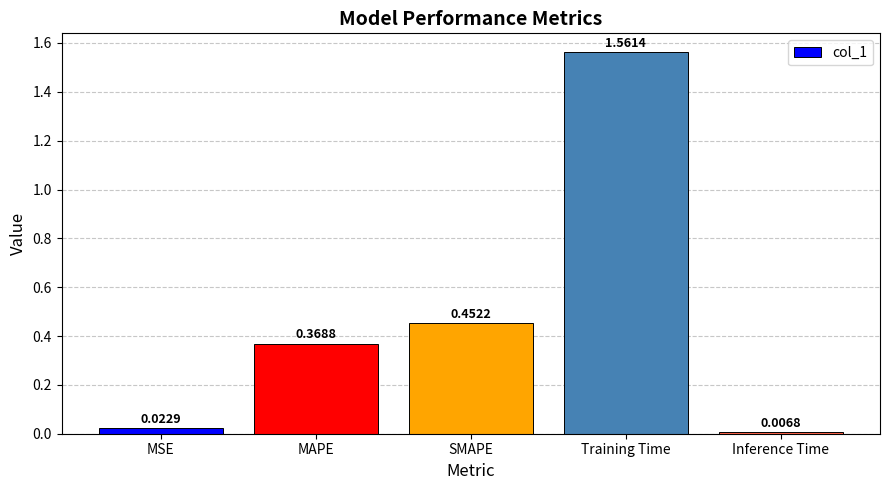

What is the sum of all values?

2.4